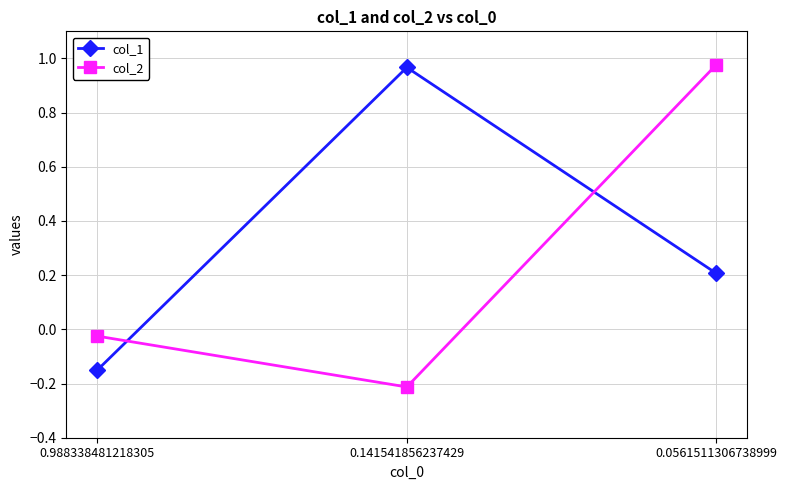

Which category has the lowest value in the col_1 series?

0.988338481218305